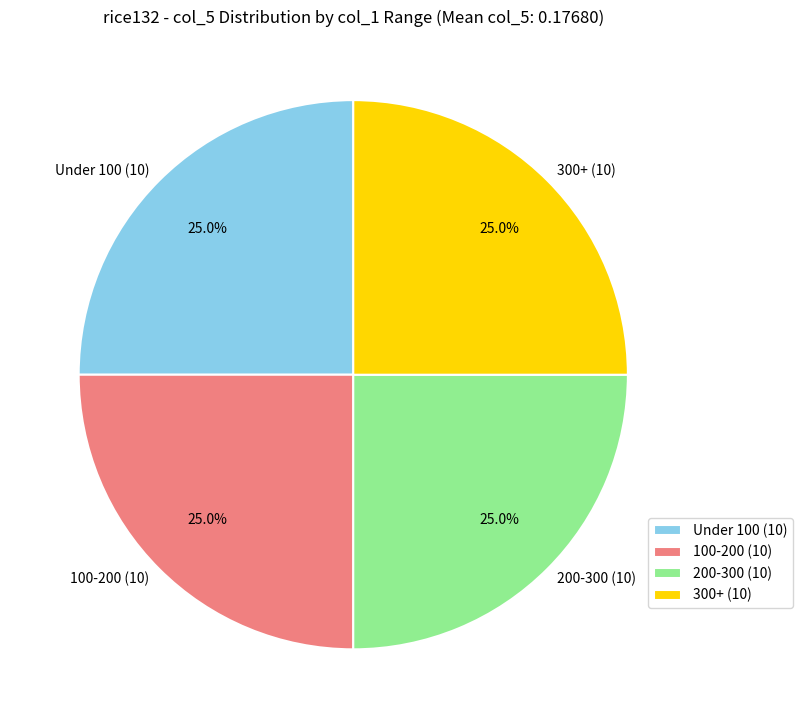

Does 100-200 (10) account for over 50% of the chart?

No